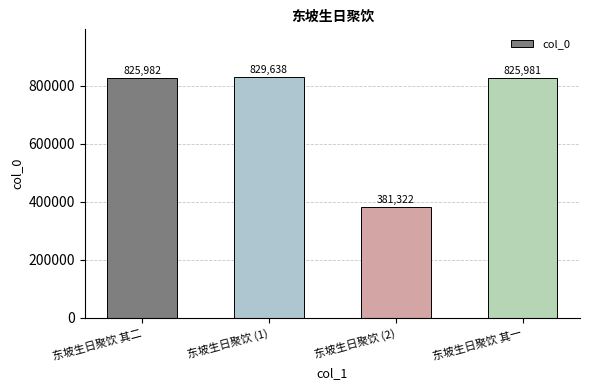

How many values are below 825982?

2